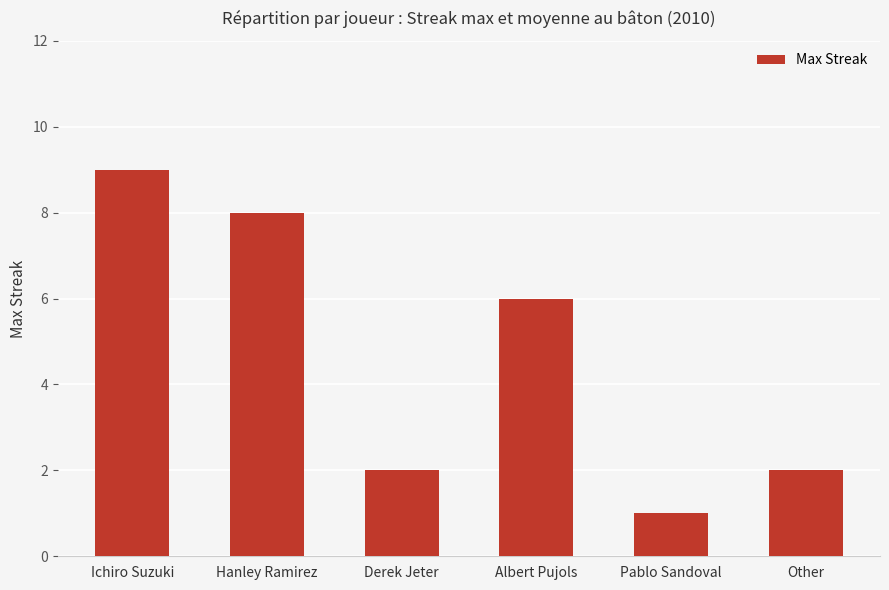

What is the difference between the values at Other and Albert Pujols?

4